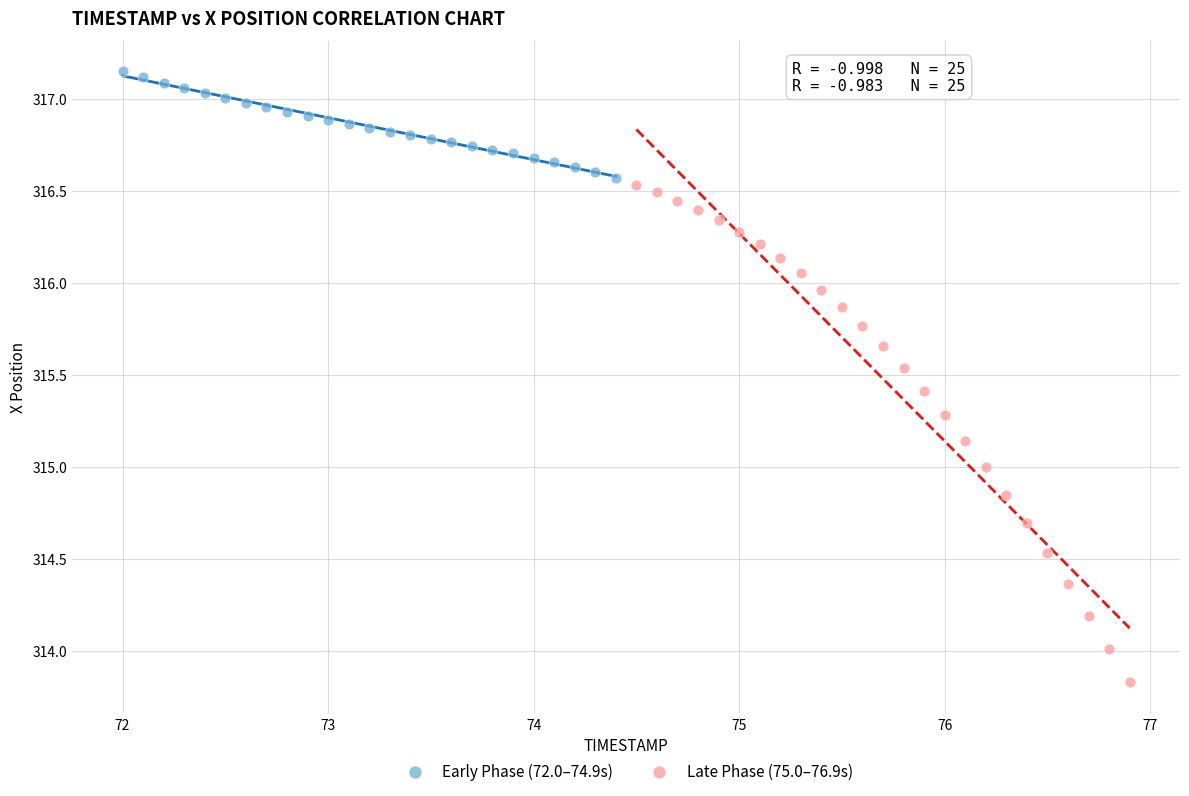

Which series reaches the maximum Y coordinate?

Early Phase (72.0–74.9s)